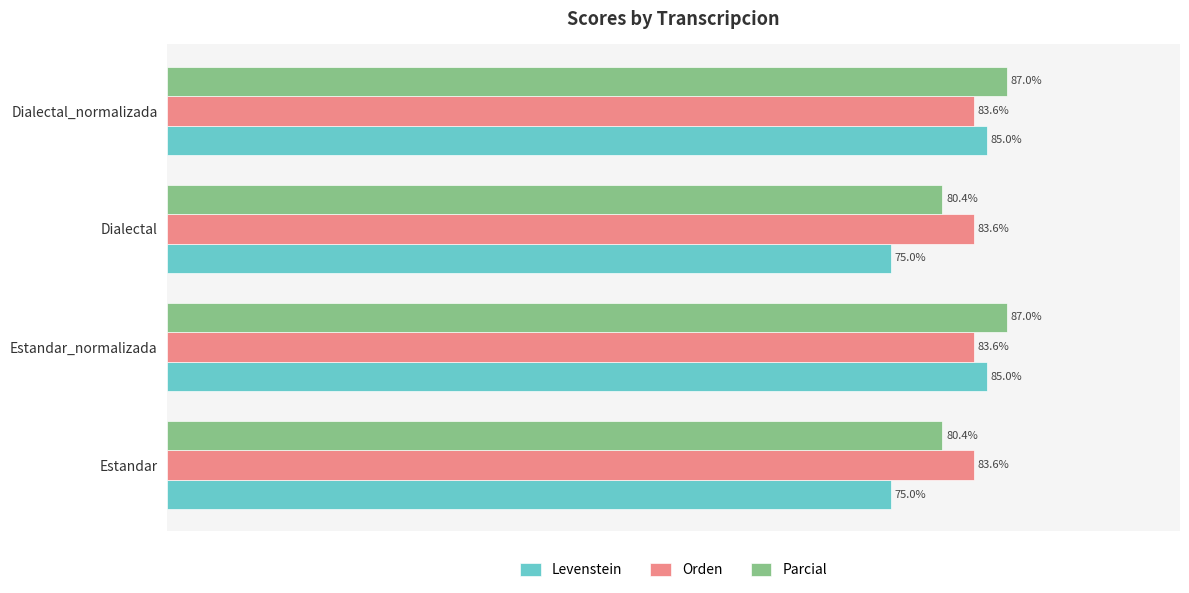

Which series changed the most between Estandar and Dialectal_normalizada?

Levenstein